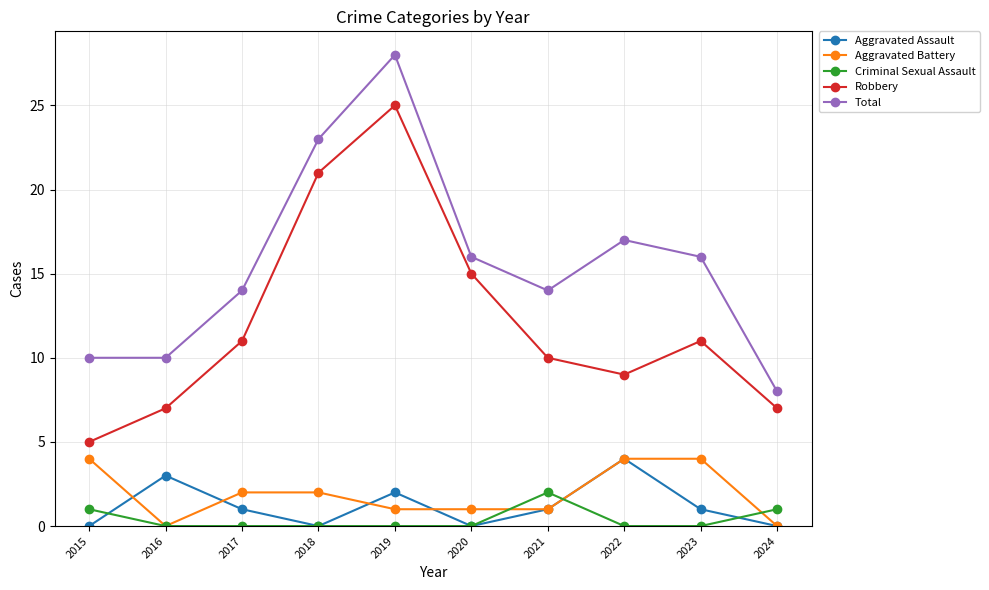

What is the sum of all Total values?

156